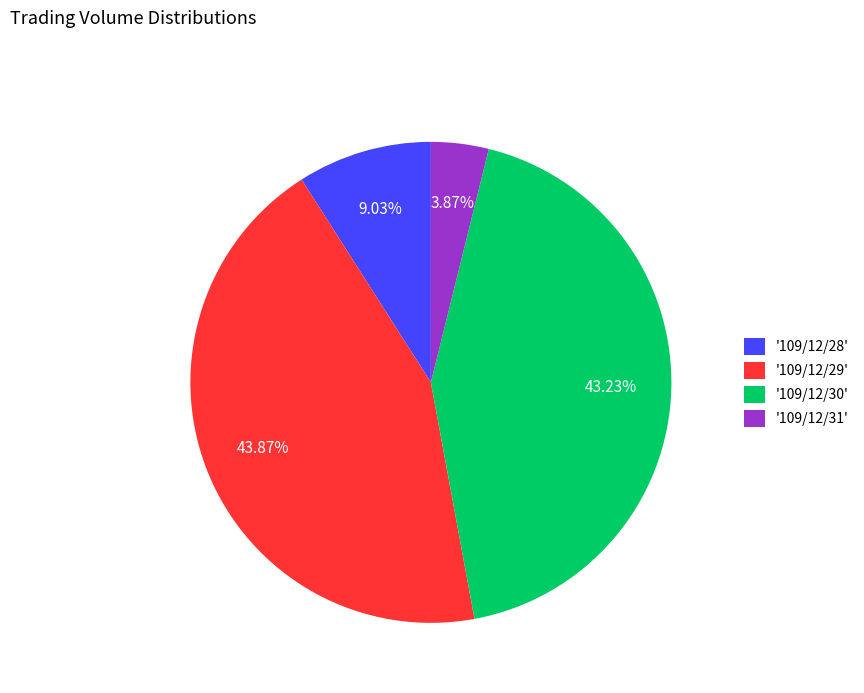

Is the sum of '109/12/30' and '109/12/31' greater than half?

No